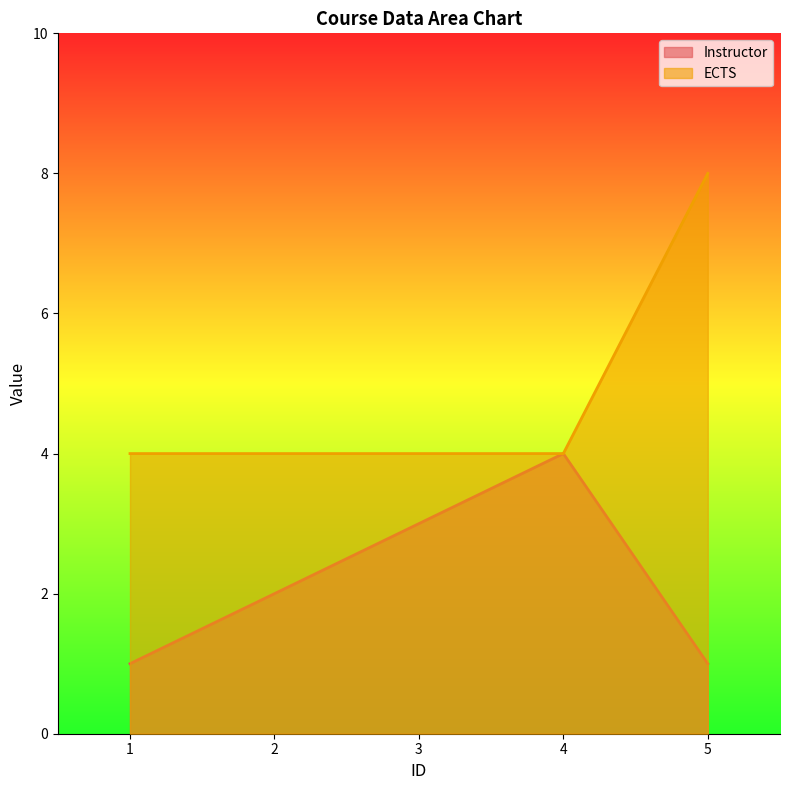

True or false: Instructor and ECTS intersect in this chart.

False